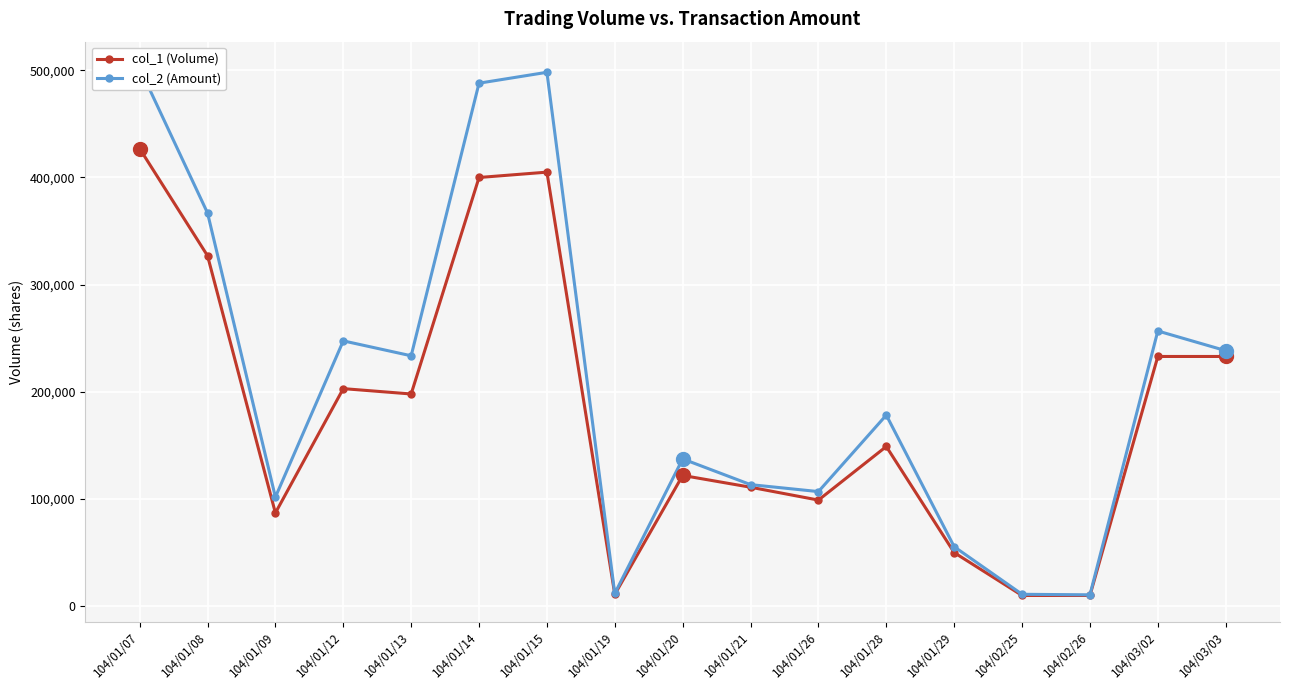

How many lines are shown in the chart?

2